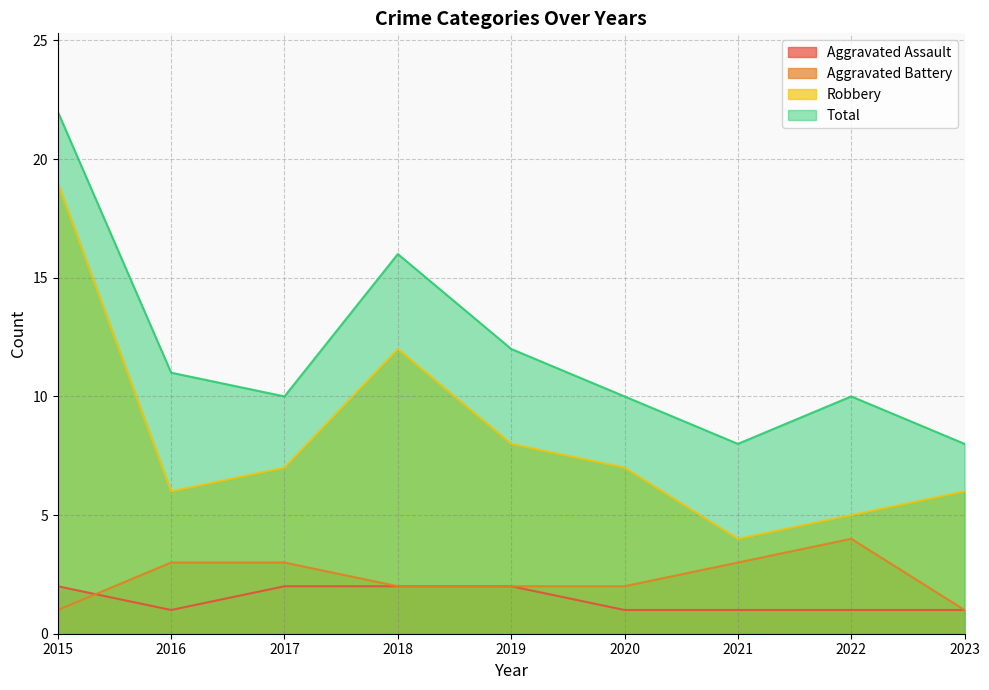

Reading left to right, what are all the values shown in this chart?

Aggravated Assault: 2	1	2	2	2	1	1	1	1
Aggravated Battery: 1	3	3	2	2	2	3	4	1
Robbery: 19	6	7	12	8	7	4	5	6
Total: 22	11	10	16	12	10	8	10	8